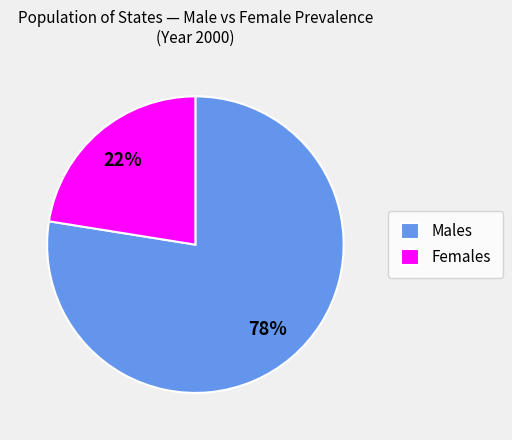

To the nearest percent, what is the average slice percentage?

50%